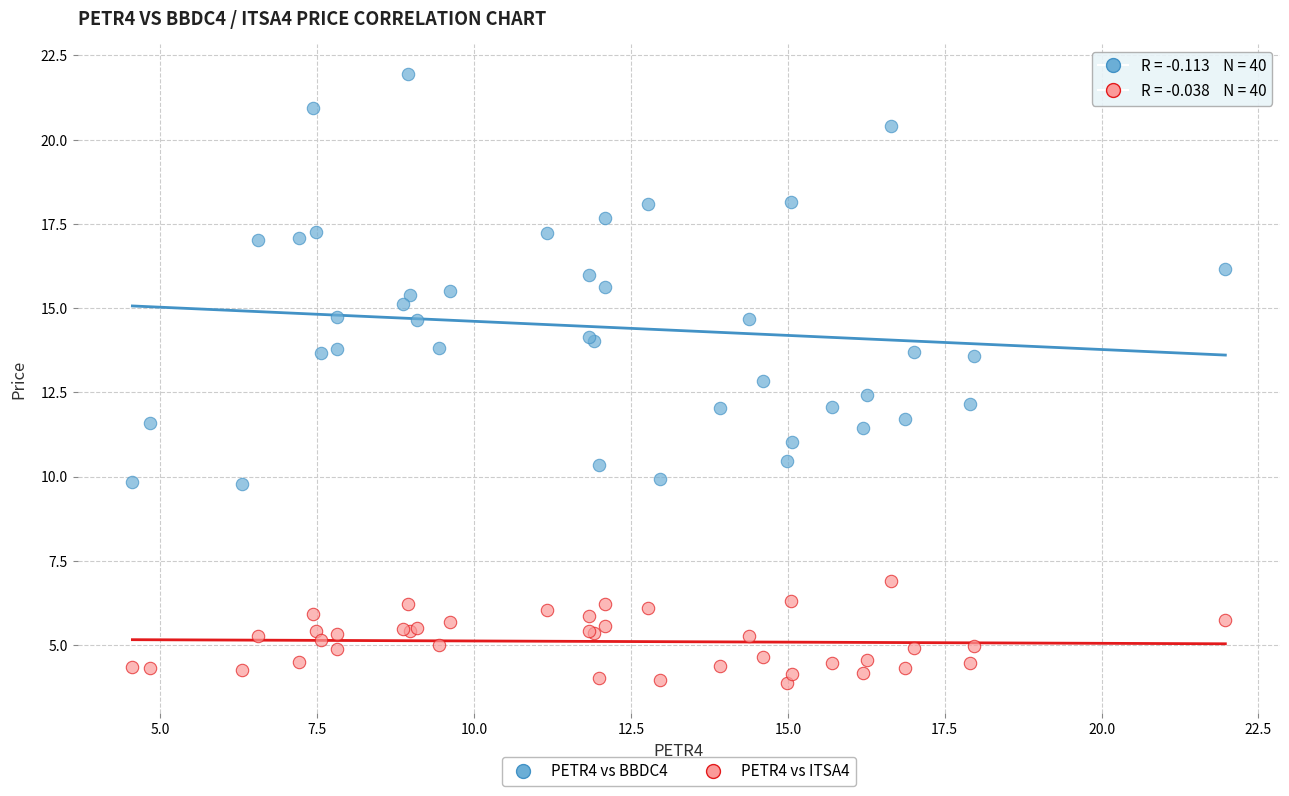

Which series reaches the maximum Y coordinate?

PETR4 vs BBDC4